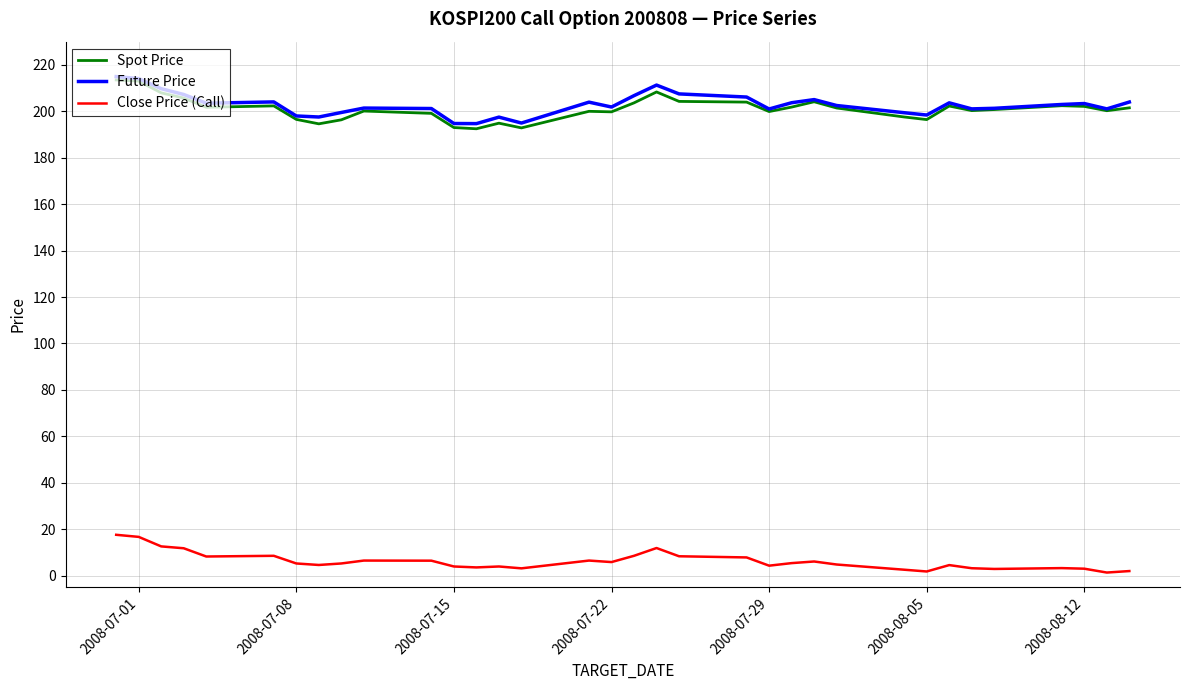

True or false: Close Price (Call) has more than 1 points higher than both neighbors.

True